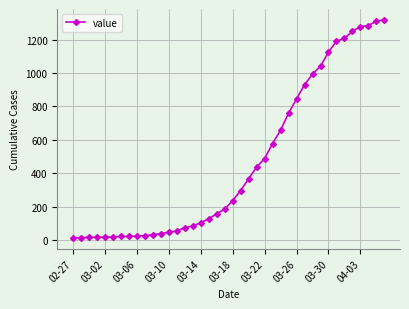

What is the minimum value shown in the chart?

13